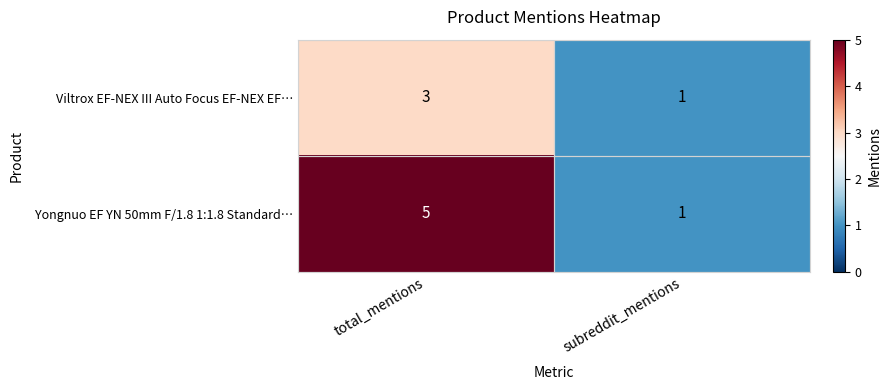

What is the sum of all Viltrox EF-NEX III Auto Focus EF-NEX EF… values?

4